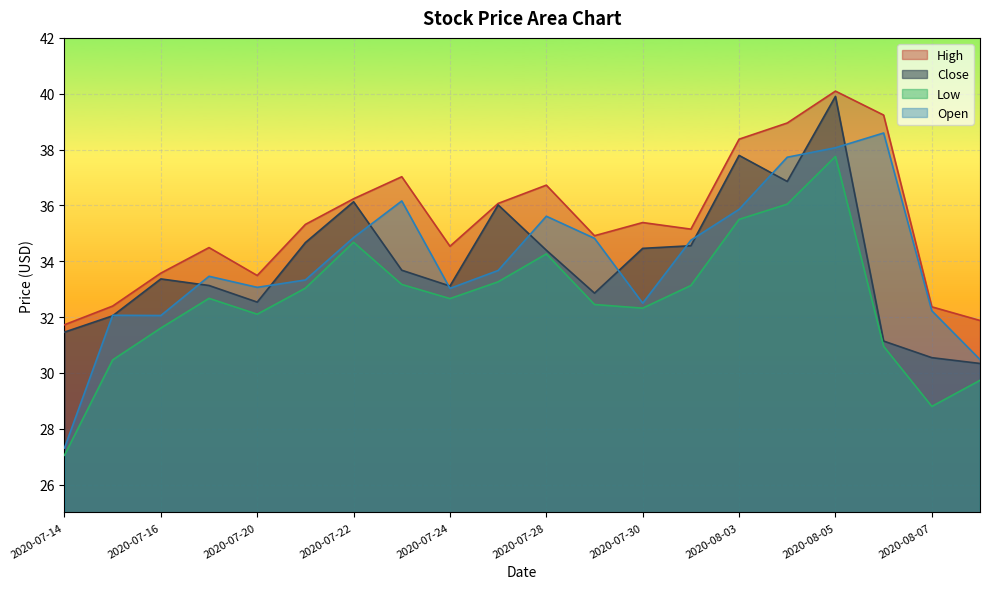

Which series has the largest range (max minus min)?

Open